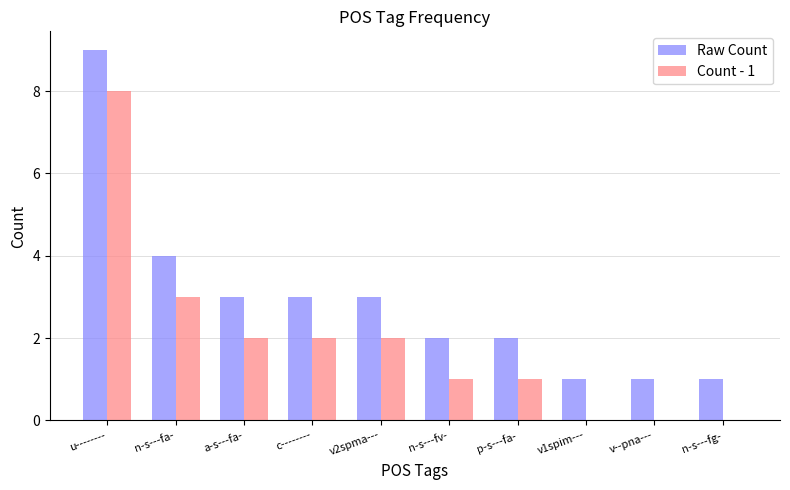

Is the value of Raw Count at n-s---fg- greater than the value of Count - 1 at c--------?

No